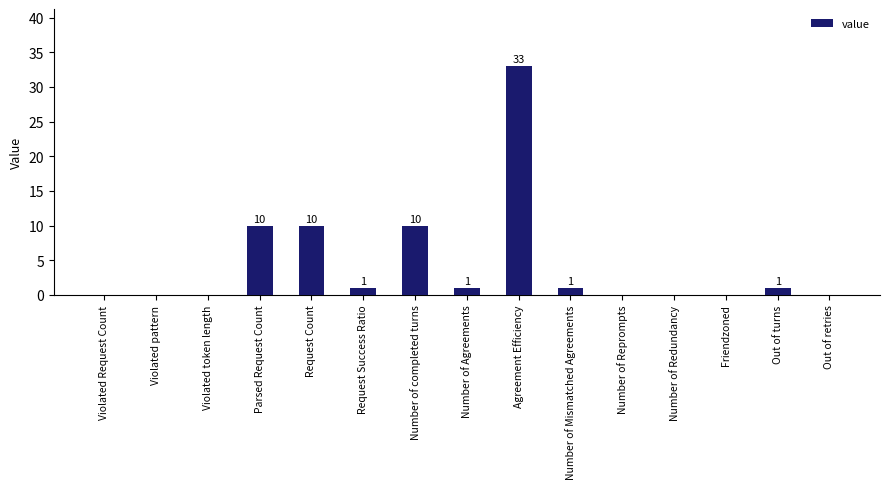

Reading right to left, list all the values displayed in this chart.

Out of retries=0	Out of turns=1	Friendzoned=0	Number of Redundancy=0	Number of Reprompts=0	Number of Mismatched Agreements=1	Agreement Efficiency=33	Number of Agreements=1	Number of completed turns=10	Request Success Ratio=1	Request Count=10	Parsed Request Count=10	Violated token length=0	Violated pattern=0	Violated Request Count=0